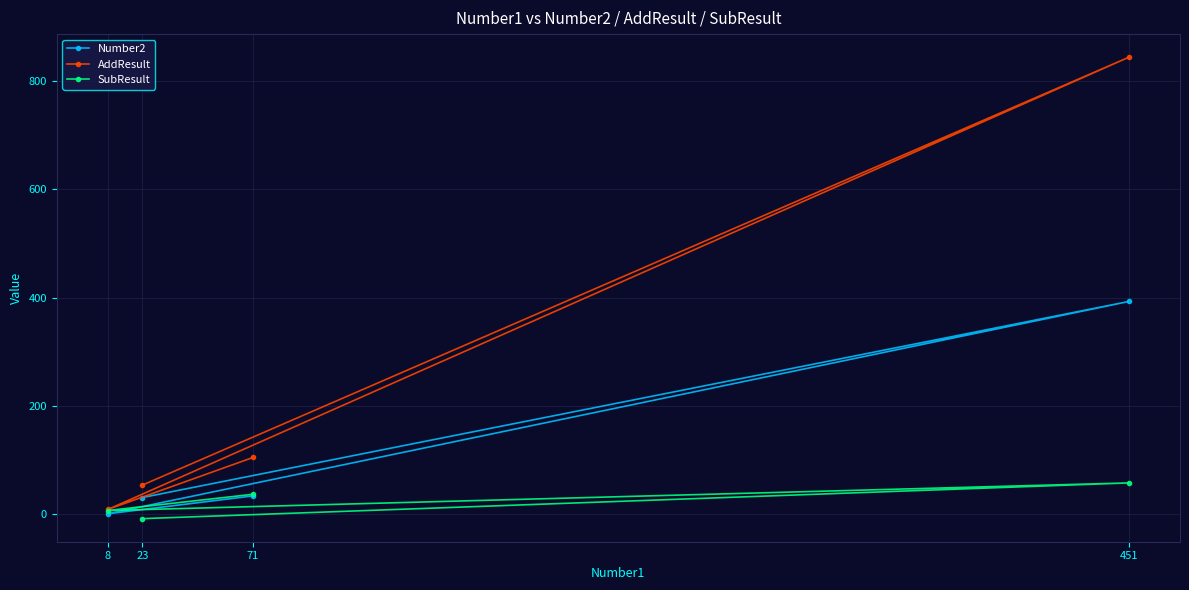

What is the smallest value displayed?

-8